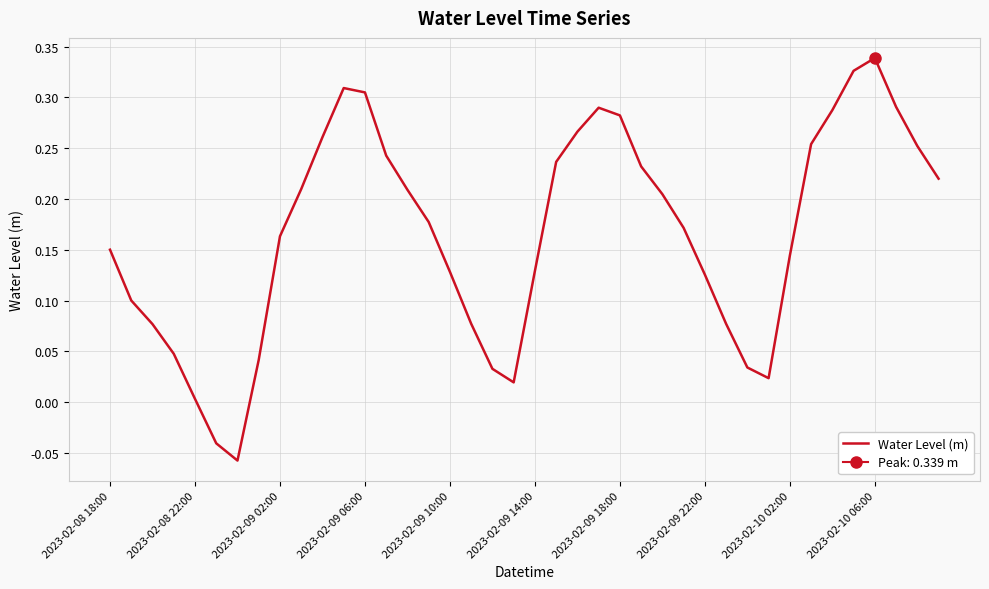

Count the number of data series in this chart.

1